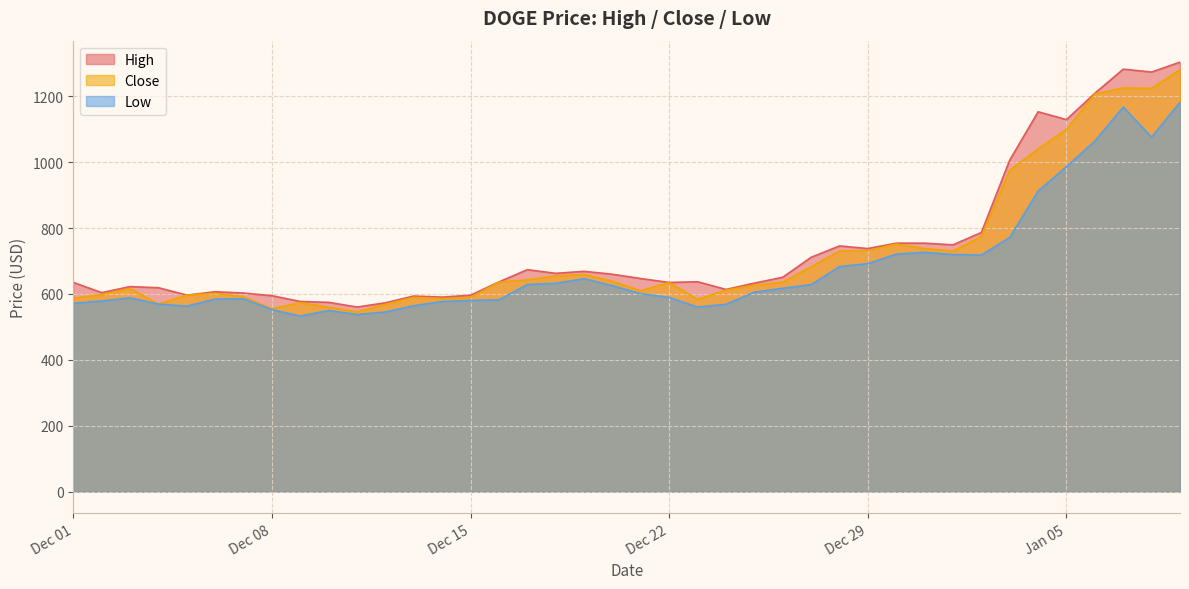

True or false: Close and High cross at least once.

False